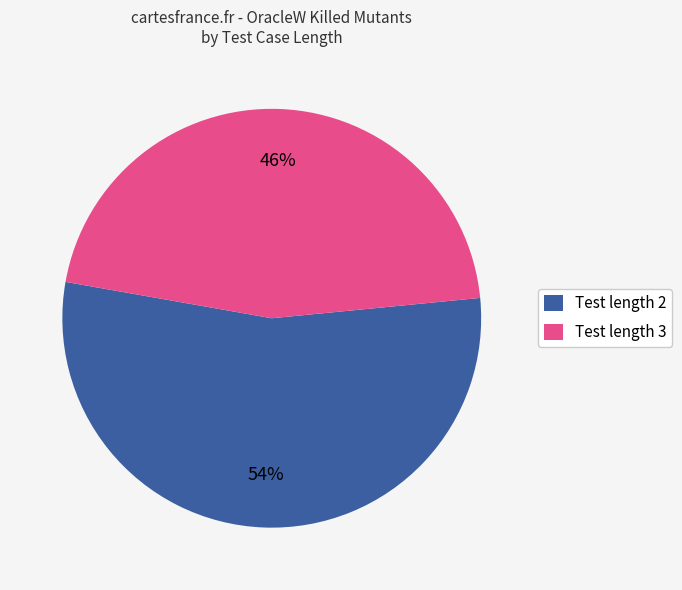

Which category has the biggest portion of the pie?

Test length 2